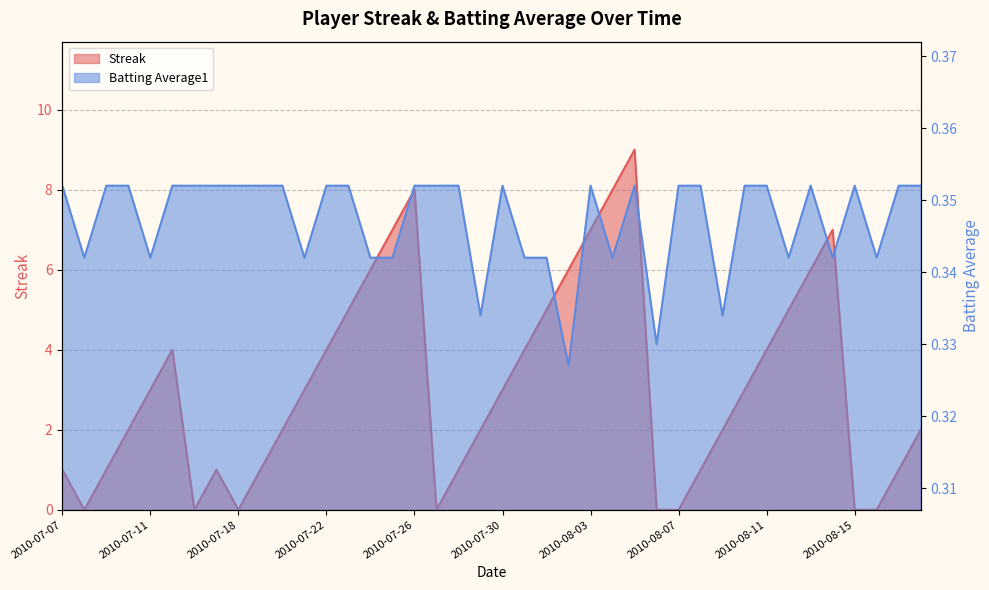

Count the Streak values in the range 1 to 5.

23